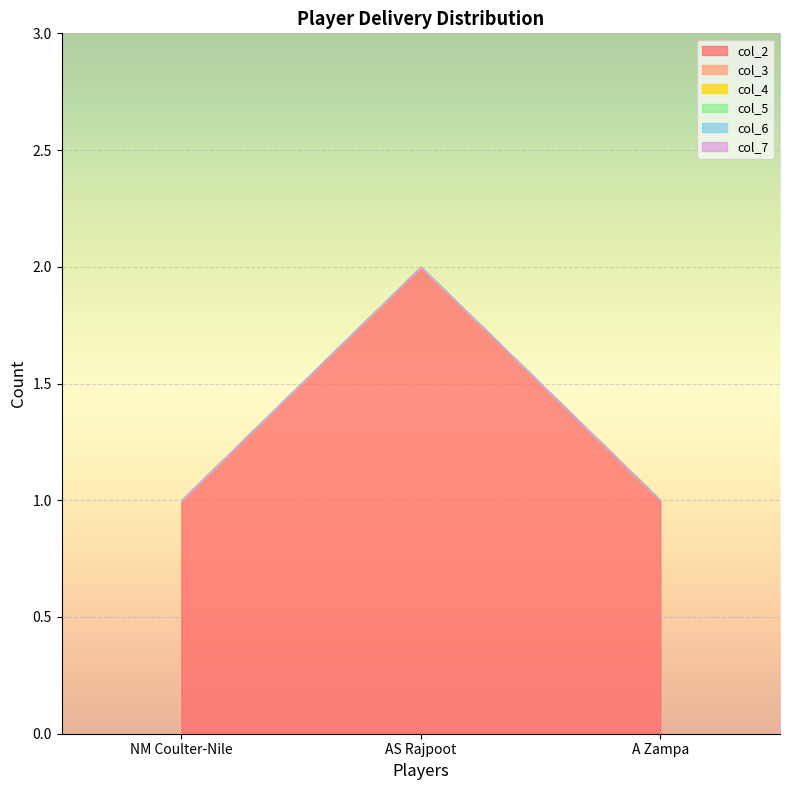

Which category has the lowest value in the col_4 series?

NM Coulter-Nile